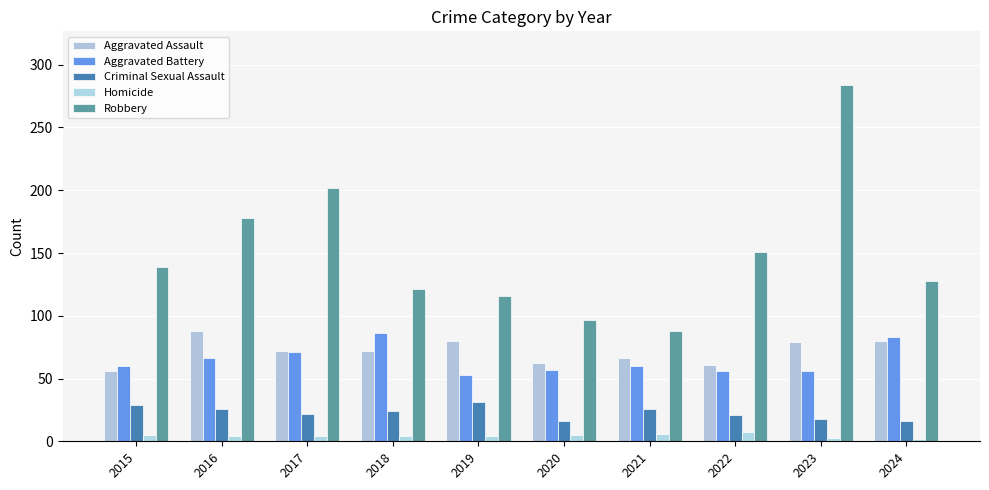

True or false: Robbery has a value of 25 at 2021.

False